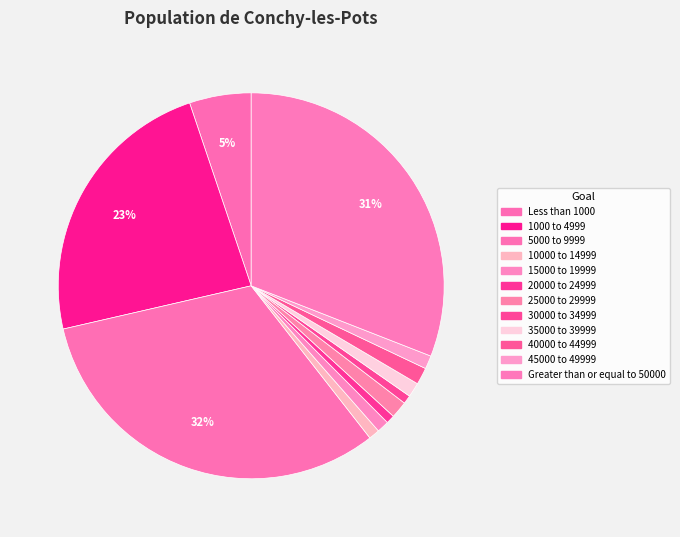

Approximately how many times larger is the value at Less than 1000 compared to 20000 to 24999?

7.3